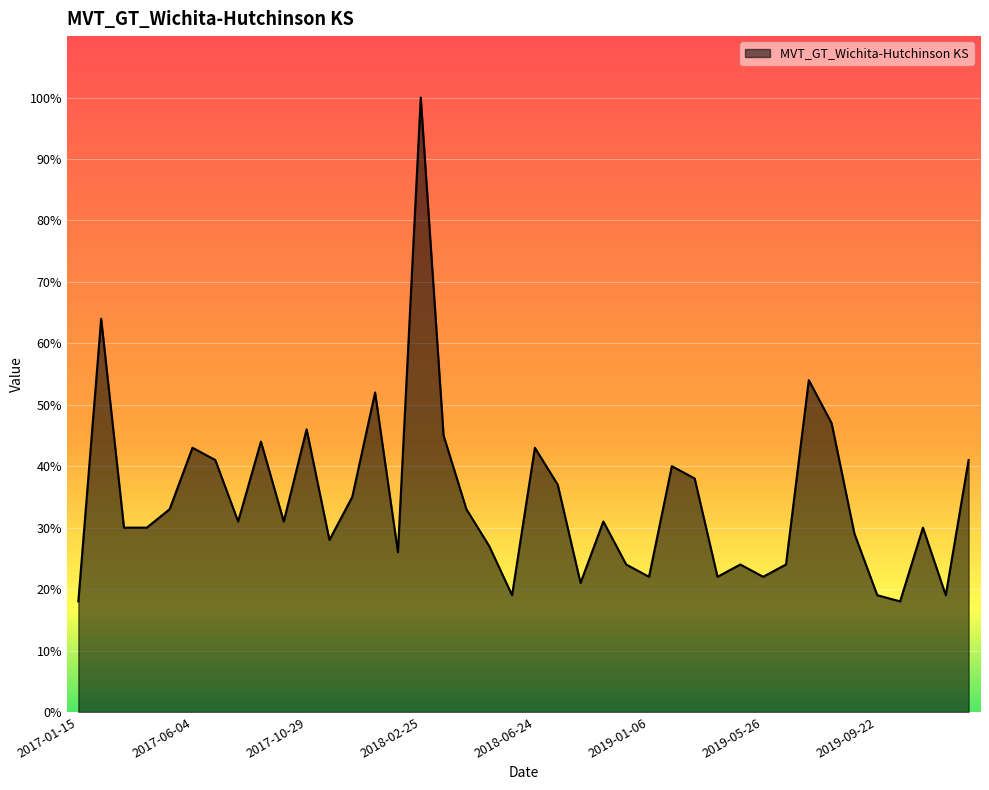

What is the maximum value shown in the chart?

100